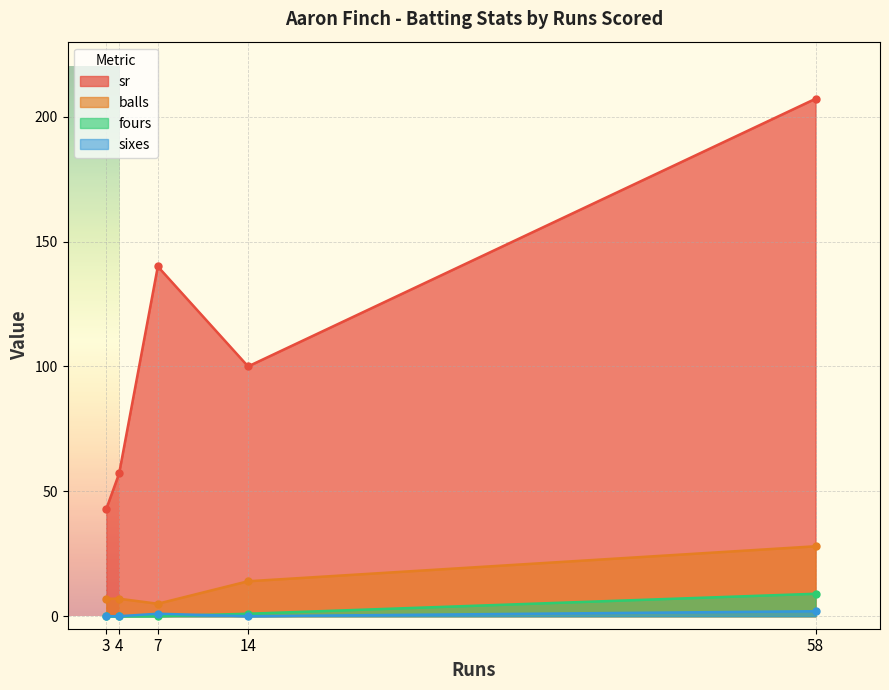

How many intersections are there between sixes and fours?

1